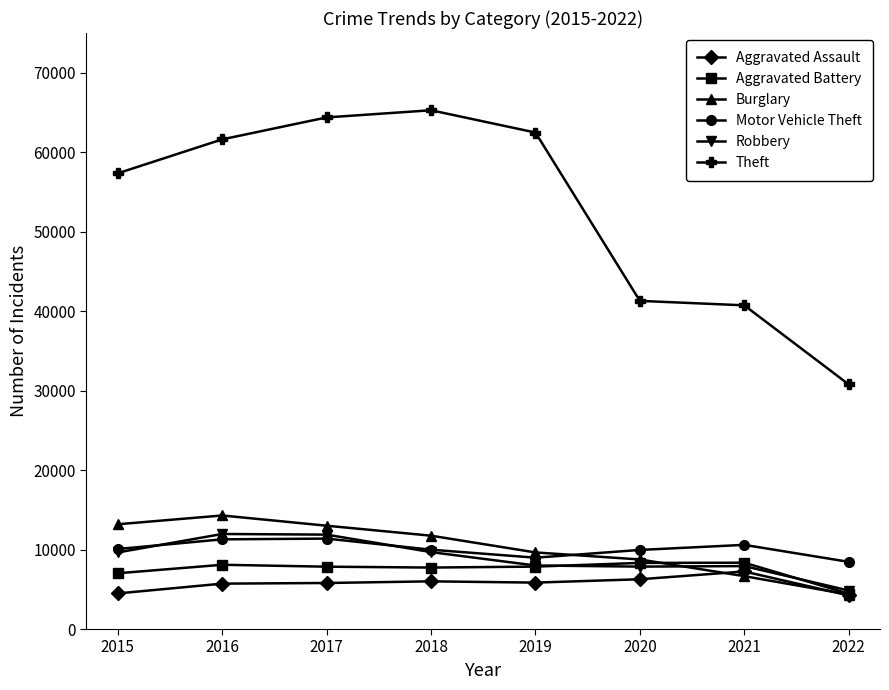

True or false: Motor Vehicle Theft and Theft intersect in this chart.

False